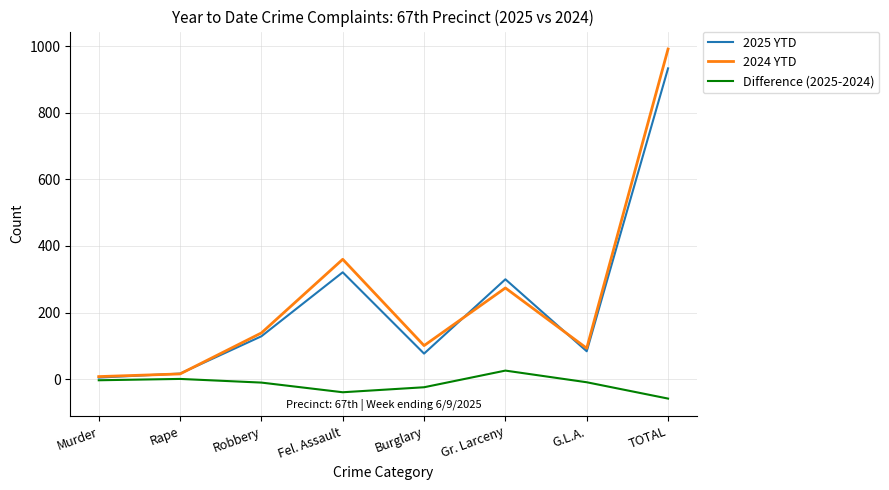

Is the value of Difference (2025-2024) at Robbery greater than the value of 2024 YTD at G.L.A.?

No